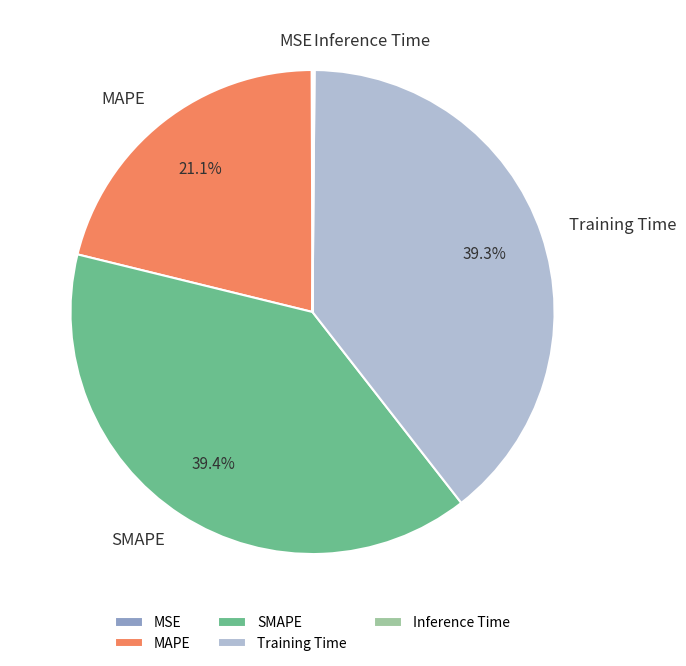

Is SMAPE the majority of the pie?

No